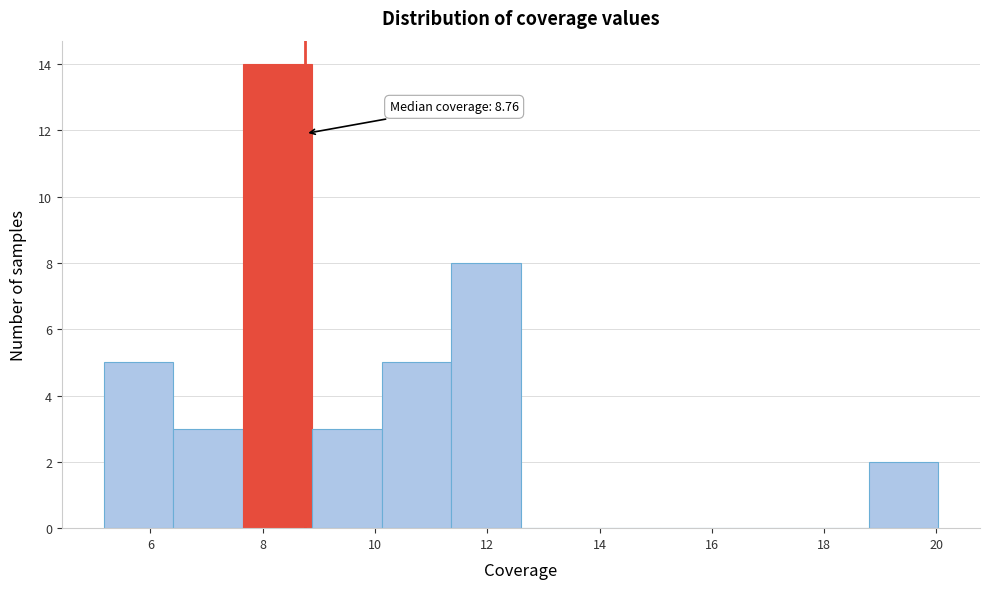

Which range on the x-axis has the tallest bar?

7.6 to 8.8